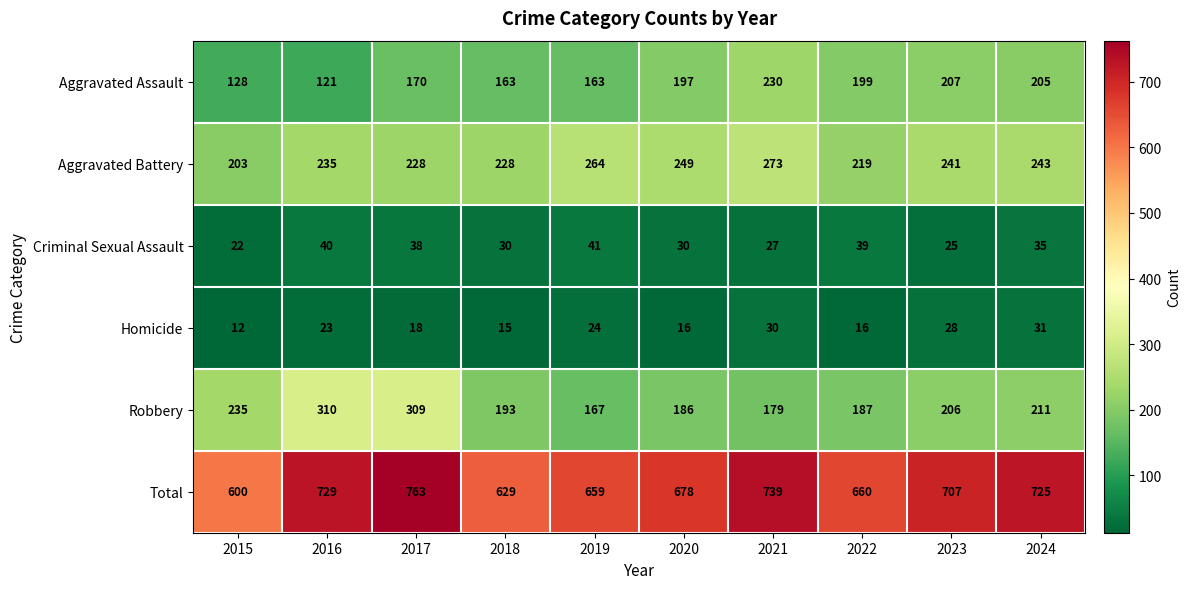

What is the total value across all series at 2015?

1200